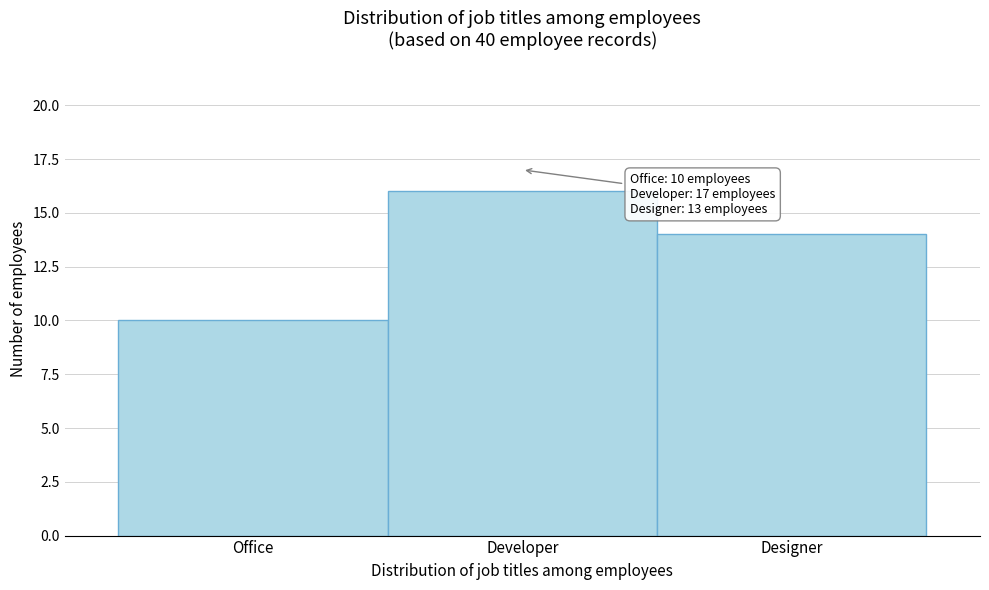

Reading right to left, extract all data points from this chart.

14	16	10